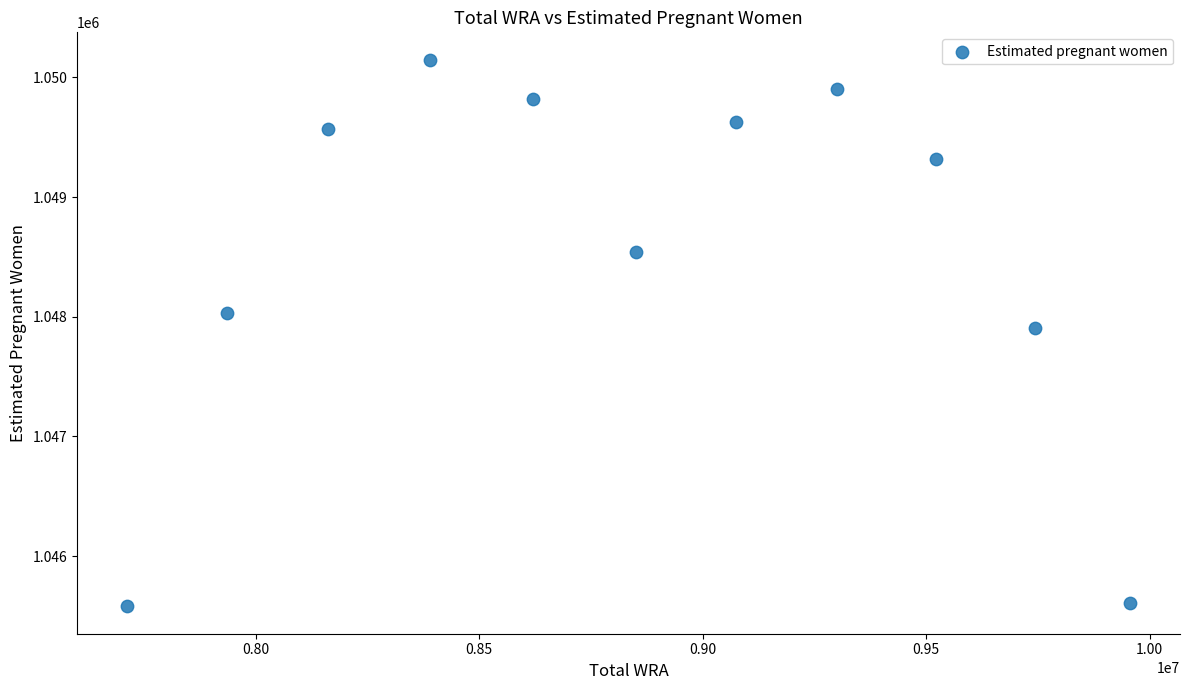

What is the average Y value?

1048549.1